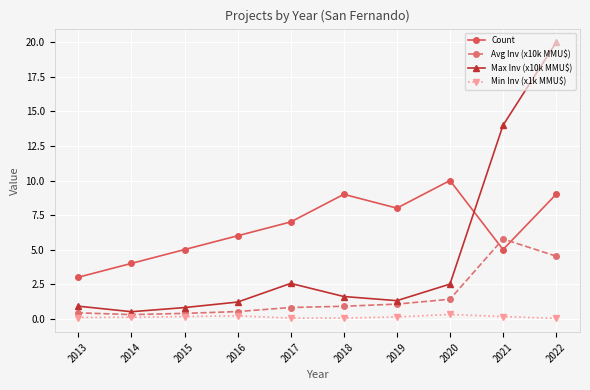

In Avg Inv (x10k MMU$), how many points are higher than both neighbors (excluding endpoints)?

1